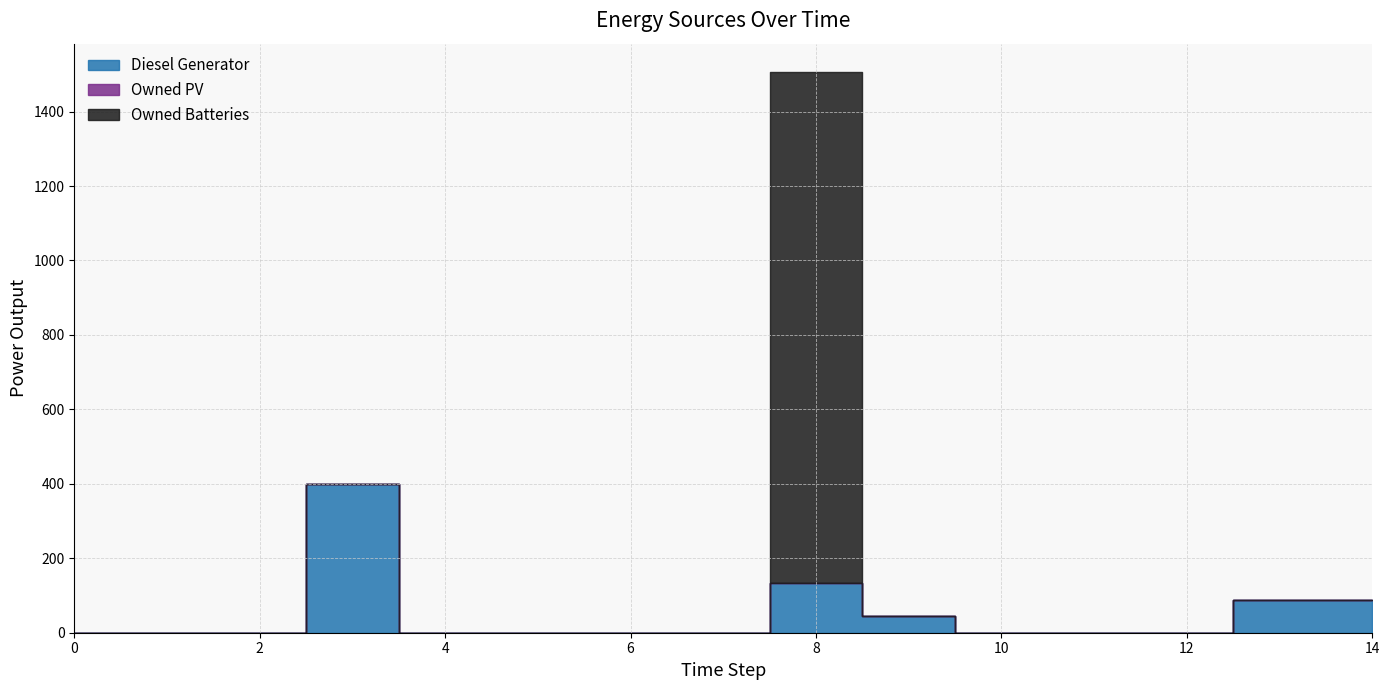

Which series has the largest range (max minus min)?

Owned Batteries